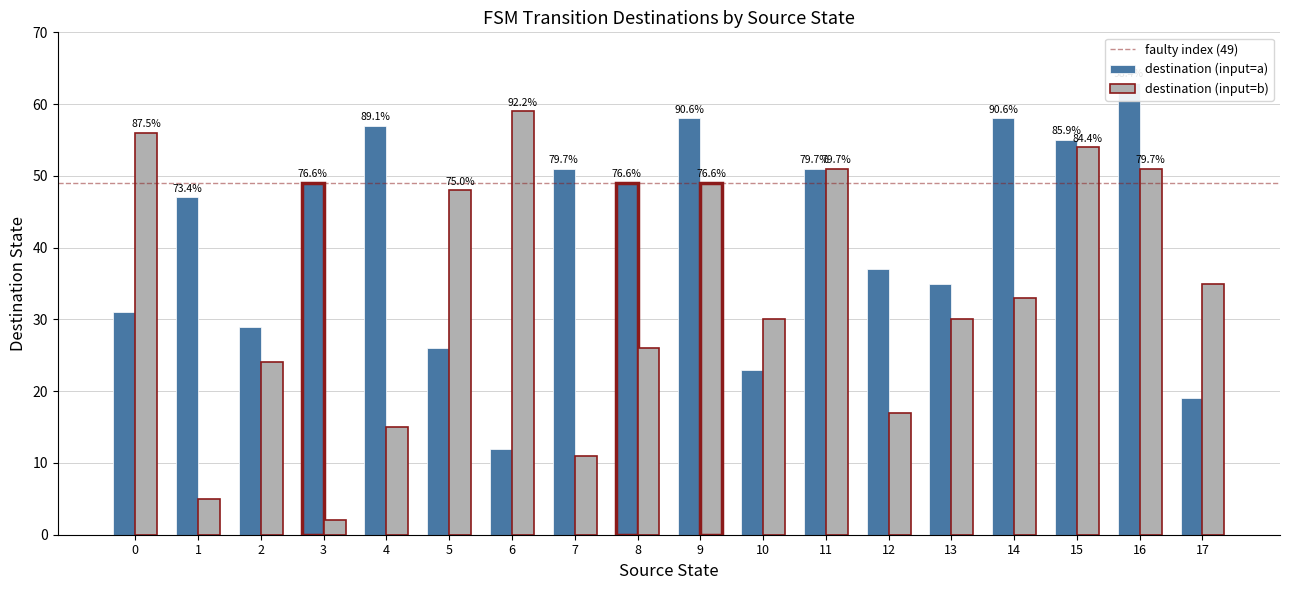

What is the greatest value displayed?

63